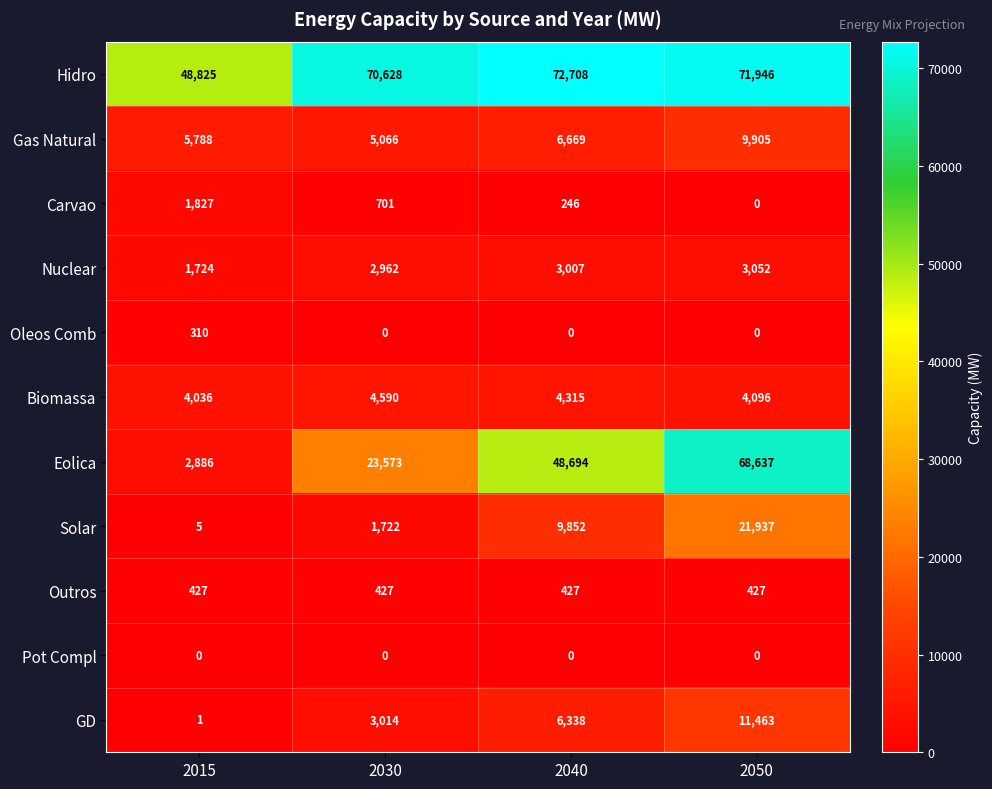

List the series in order of their peak value, highest first.

Hidro, Eolica, Solar, GD, Gas Natural, Biomassa, Nuclear, Carvao, Outros, Oleos Comb, Pot Compl